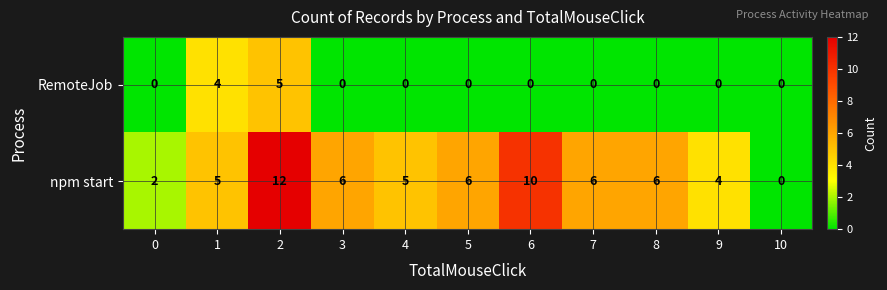

List the series in order of their peak value, lowest first.

RemoteJob, npm start